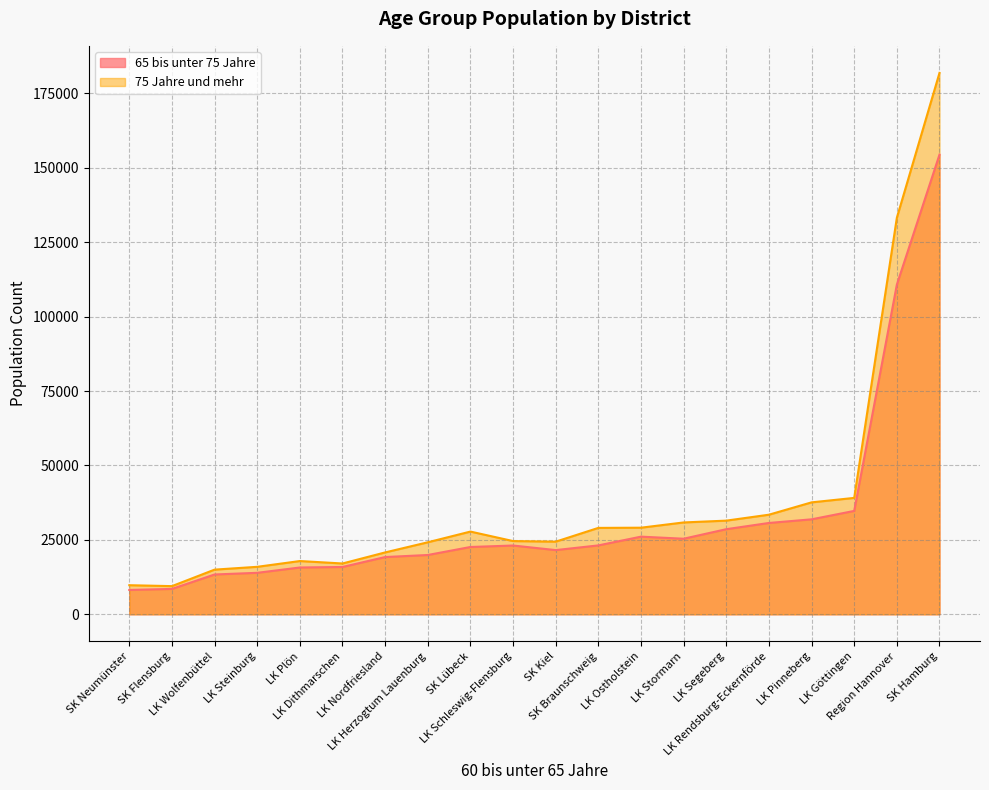

At which category does the chart reach its peak across all series?

SK Hamburg